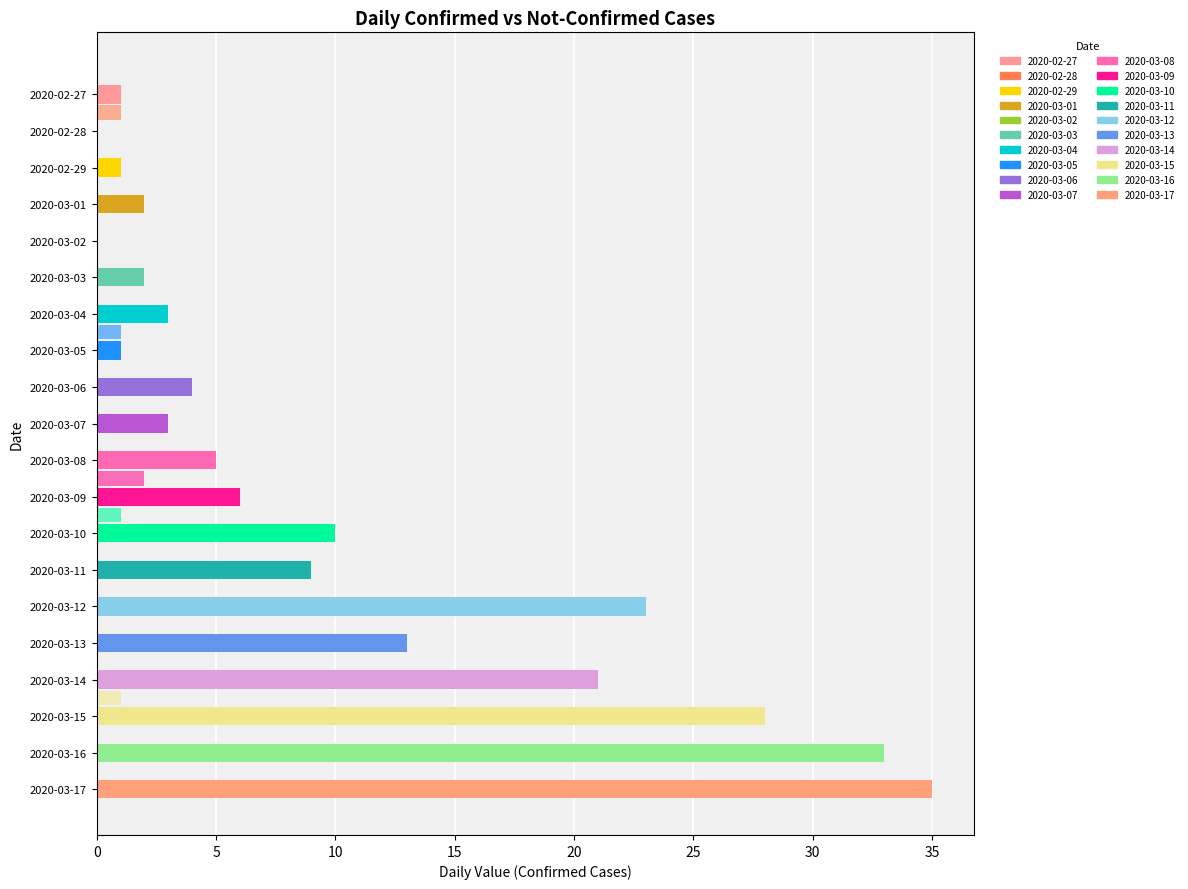

Count the number of data series in this chart.

2